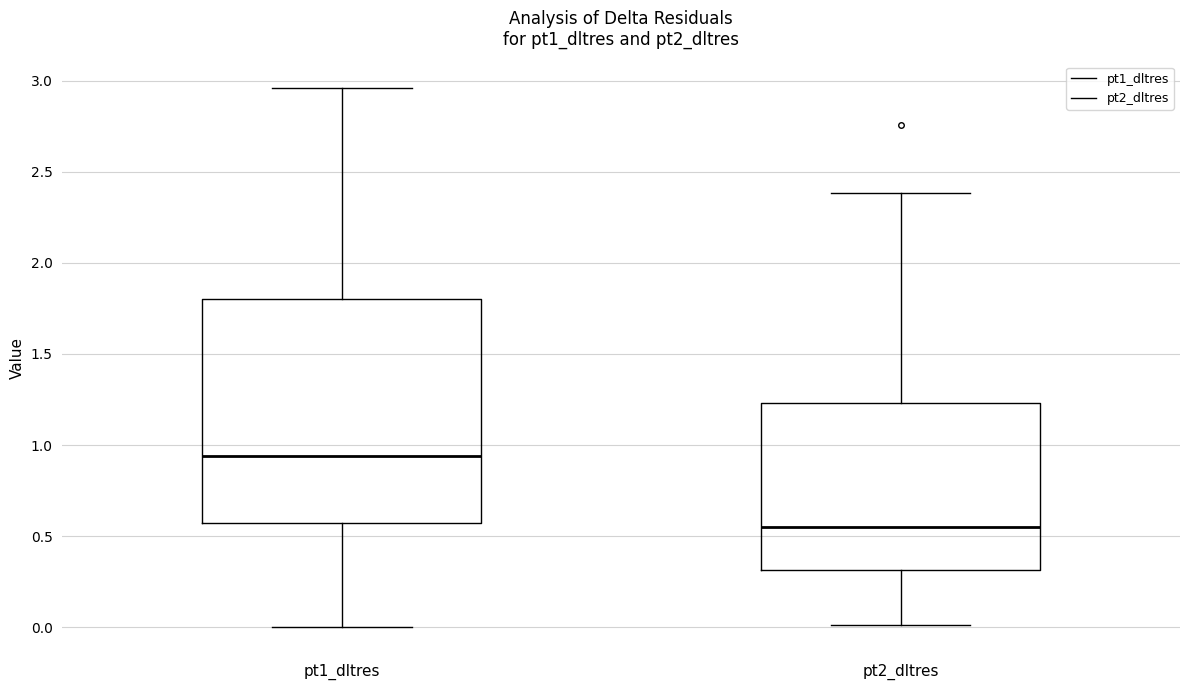

Reading left to right, transcribe this box plot: for each box, give where its median line is, the range the box spans, and where its two whiskers end, as read against the y-axis. The values are not printed on the chart, so give them approximately, as read against the axis.

pt1_dltres: median 0.95, box 0.55 to 1.80, whiskers 0.00 to 2.95
pt2_dltres: median 0.55, box 0.30 to 1.25, whiskers 0.00 to 2.40